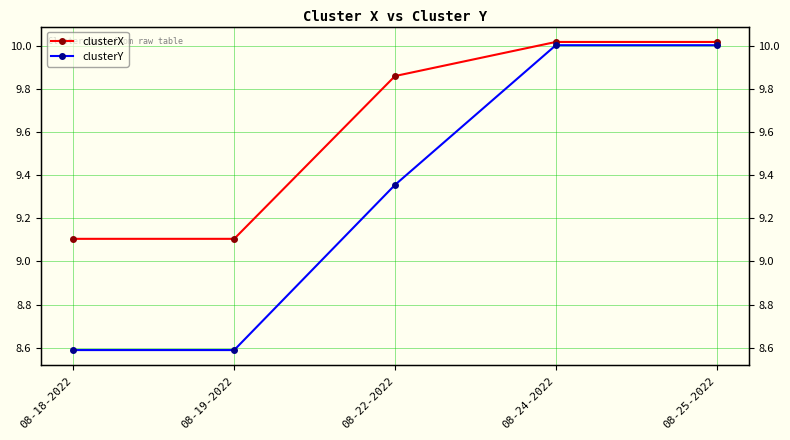

Between 08-18-2022 and 08-19-2022, which is larger?

08-18-2022